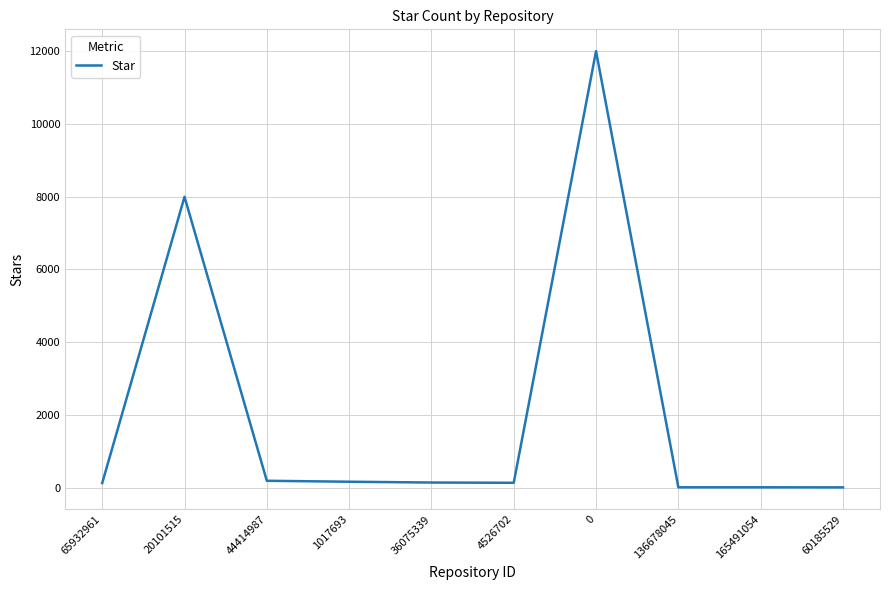

Which has a higher value, 44414987 or 60185529?

44414987